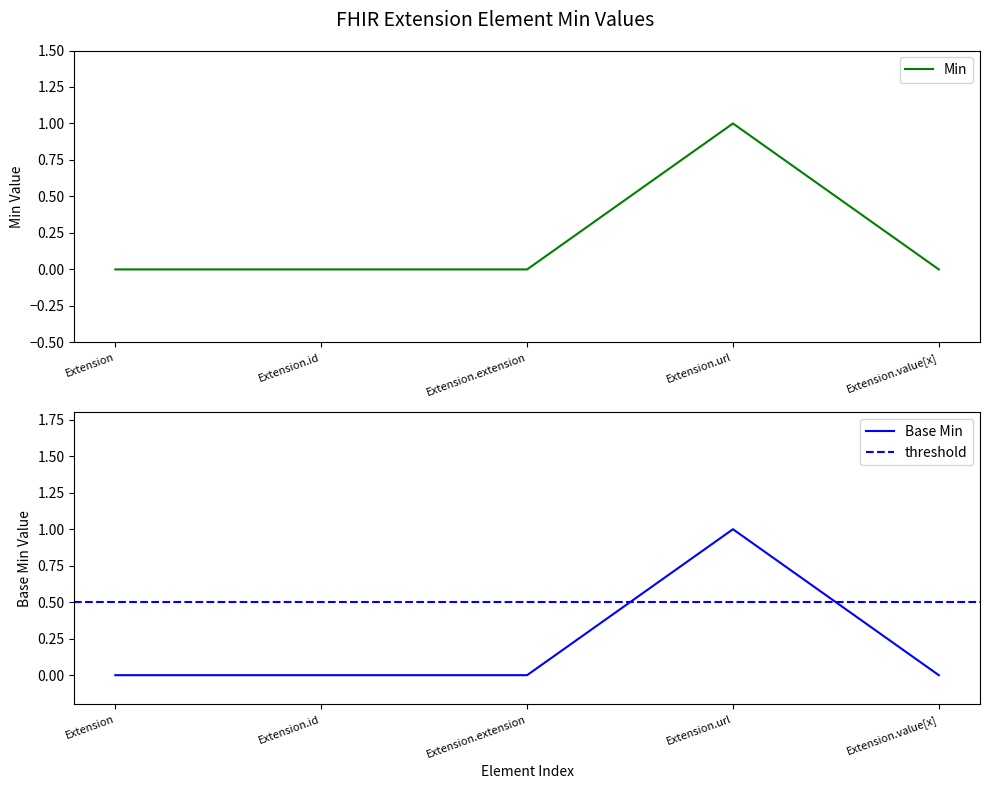

Reading left to right, list all the values displayed in this chart.

Min: Extension=0	Extension.id=0	Extension.extension=0	Extension.url=1	Extension.value[x]=0
Base Min: Extension=0	Extension.id=0	Extension.extension=0	Extension.url=1	Extension.value[x]=0